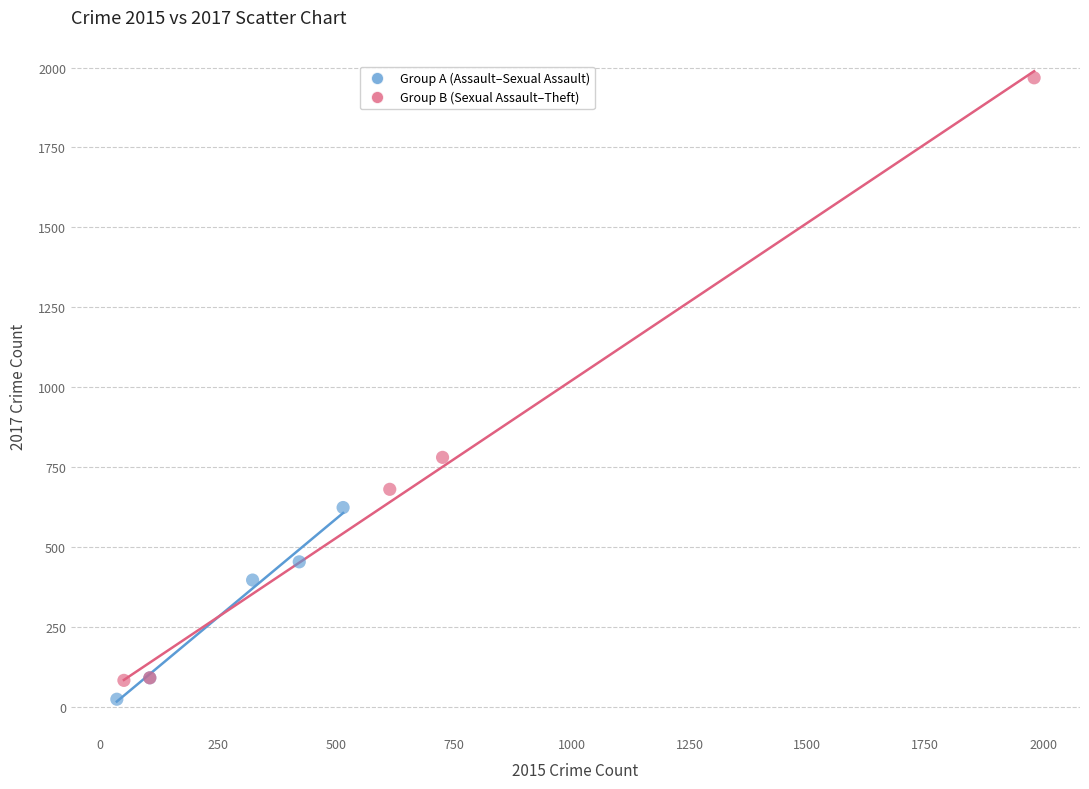

Which series has the widest spread of Y values?

Group B (Sexual Assault–Theft)